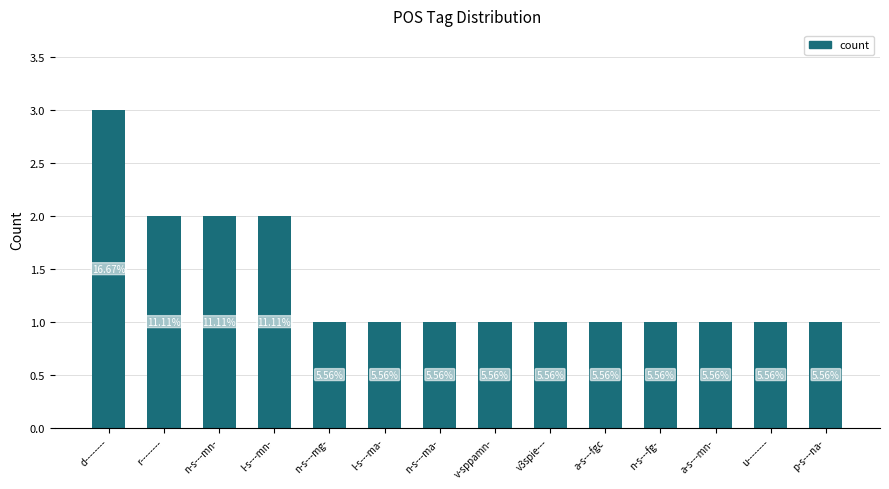

At which category does the chart reach its peak across all series?

d--------